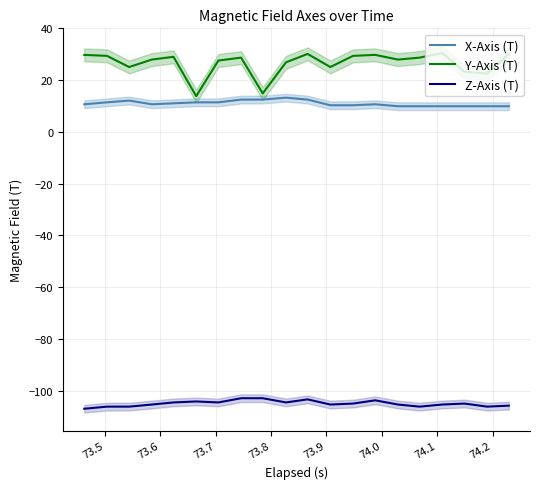

True or false: X-Axis (T) and Z-Axis (T) intersect in this chart.

False